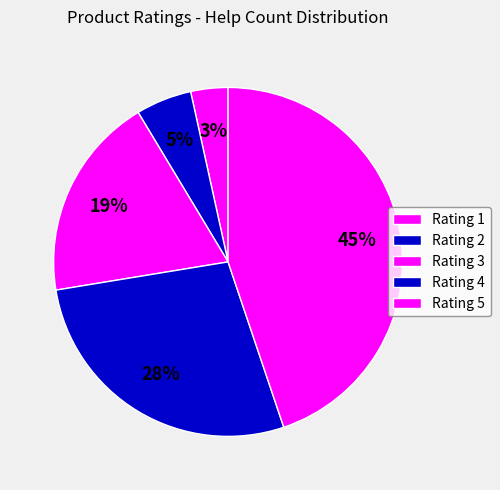

How many slices are in this pie chart?

5